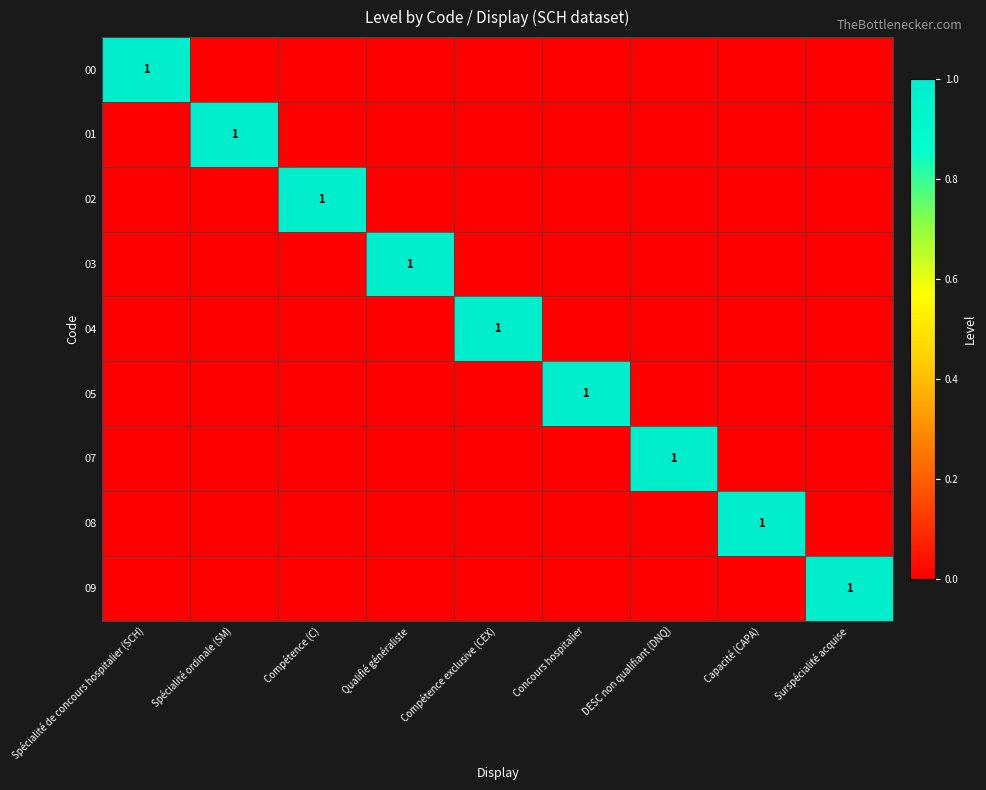

True or false: 05 has a value of 1 at Concours hospitalier.

True